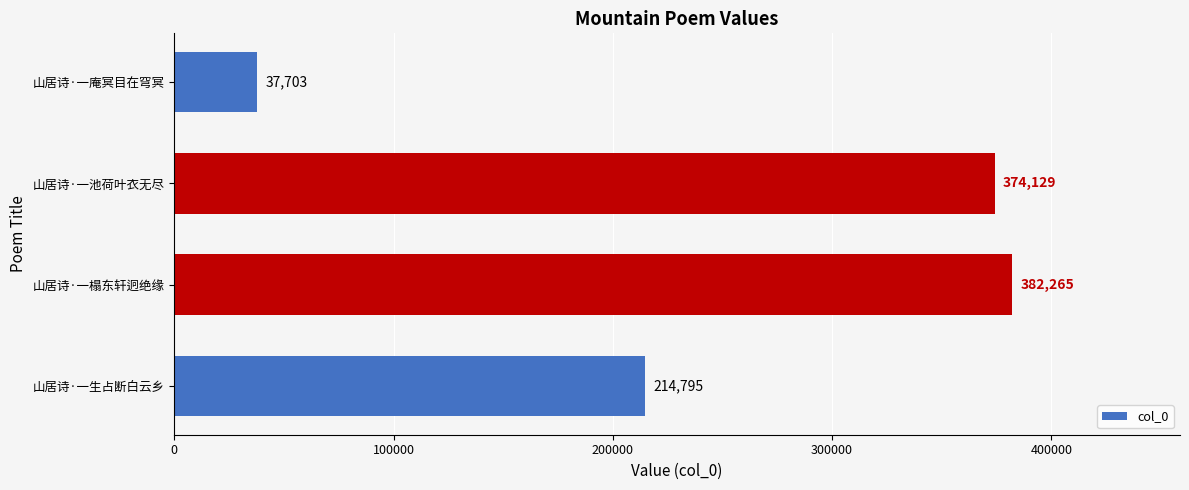

Which category has the lowest value across all series?

山居诗·一庵冥目在穹冥